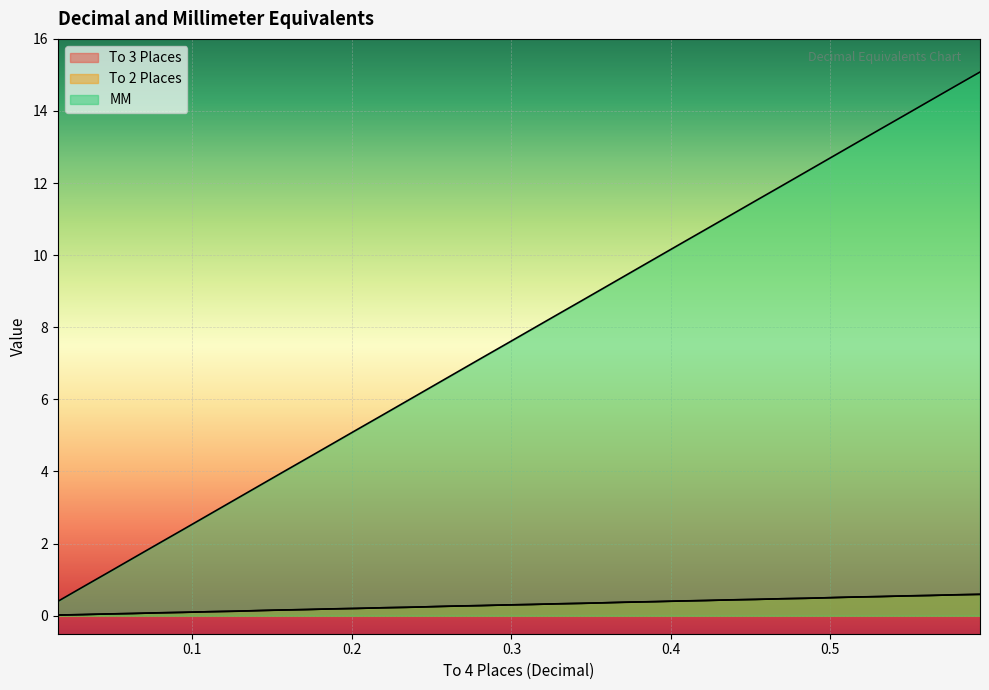

Which series has the largest range (max minus min)?

MM